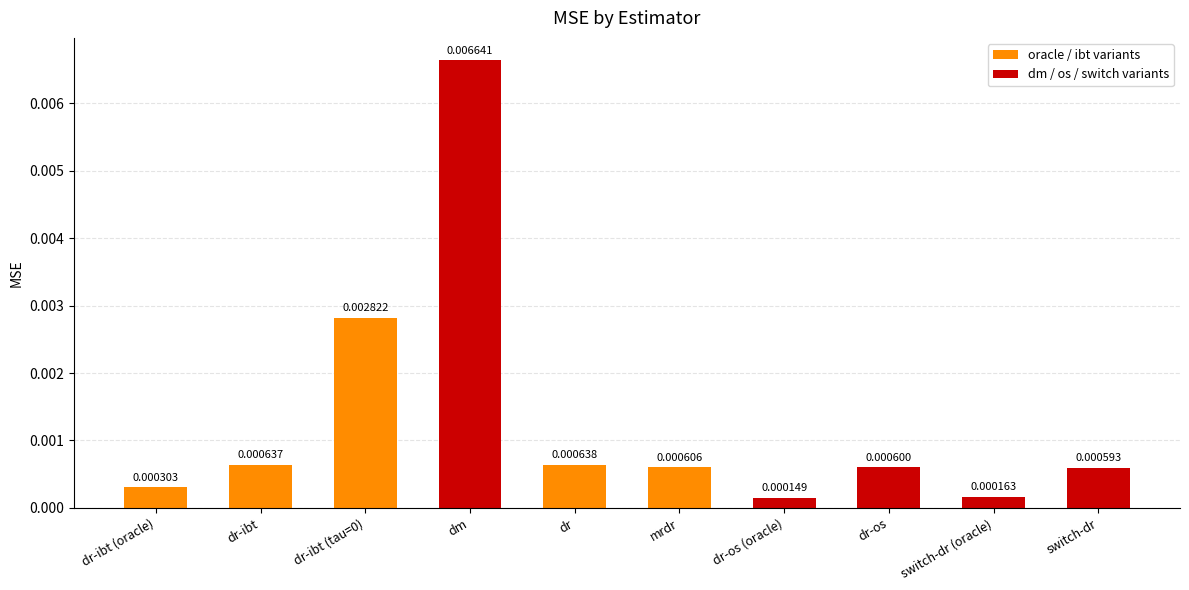

What is the label of the 8th bar from the left?

dr-os